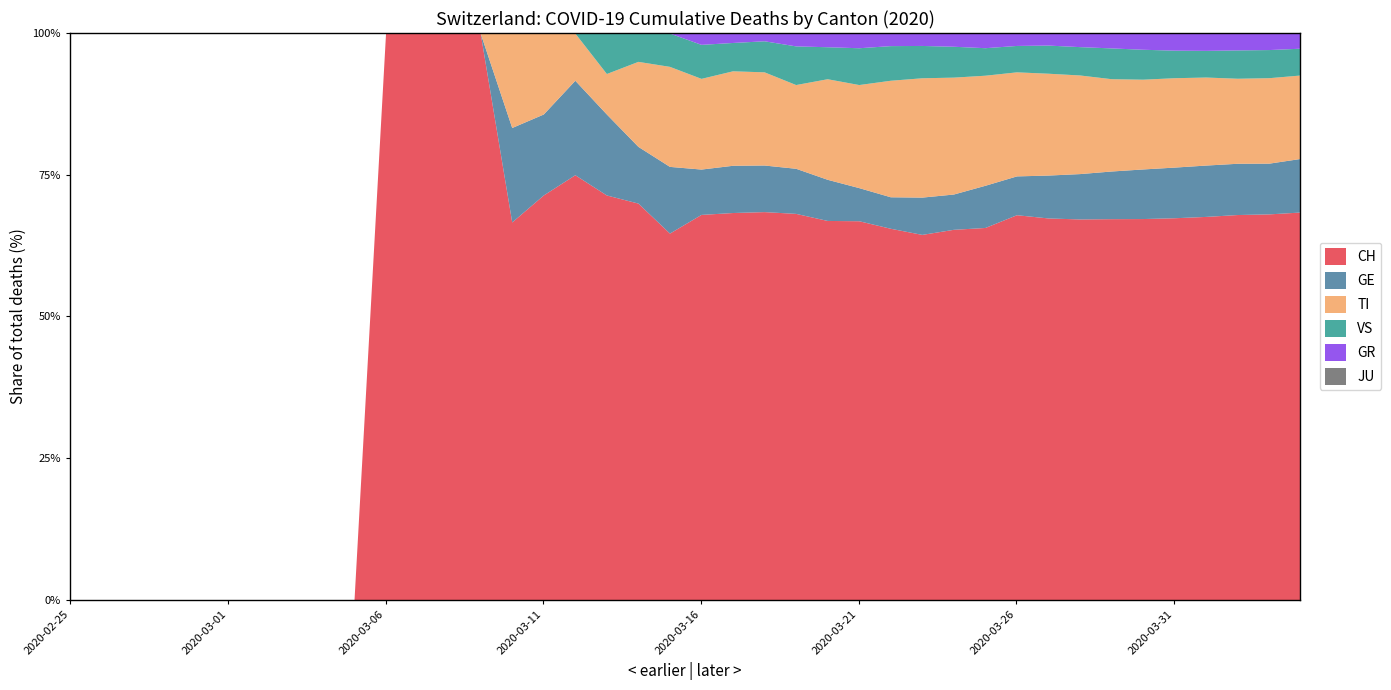

Which series changed the most between 2020-03-02 and 2020-03-10?

CH